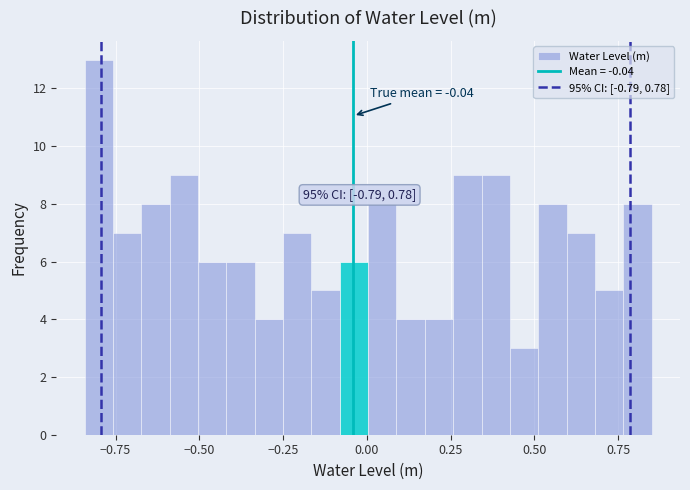

Read against the x-axis, roughly where is the centre of the tallest bar?

-0.80